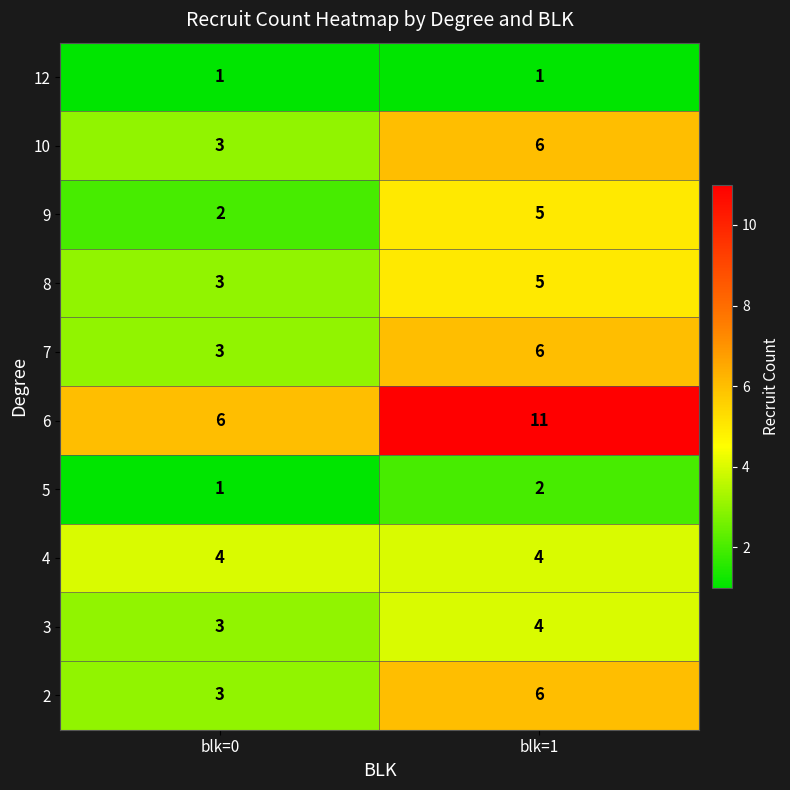

Where is 10 nearest to the value 4?

blk=0